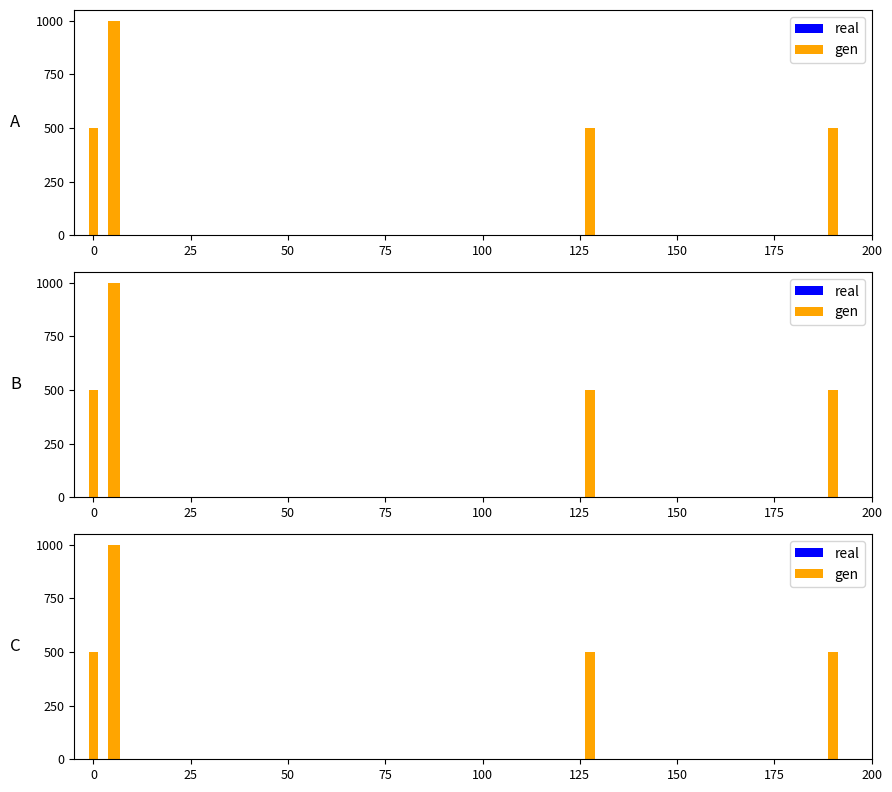

What is the difference between the maximum and minimum values in the real series?

190.0